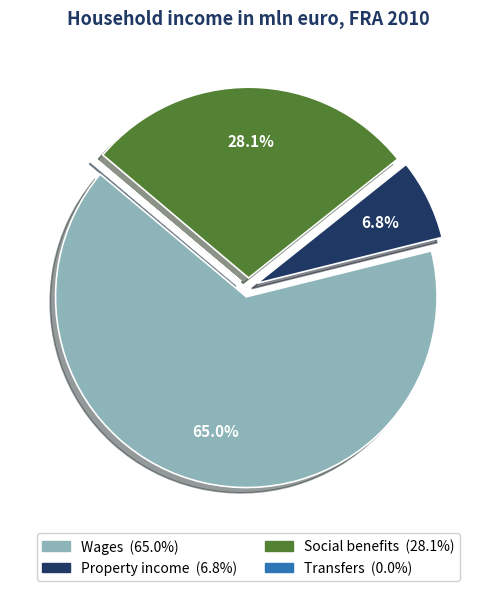

Does Property income represent more than half of the total?

No